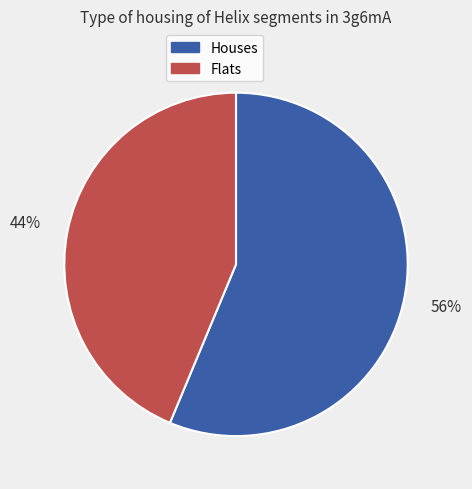

How many slices are in this pie chart?

2